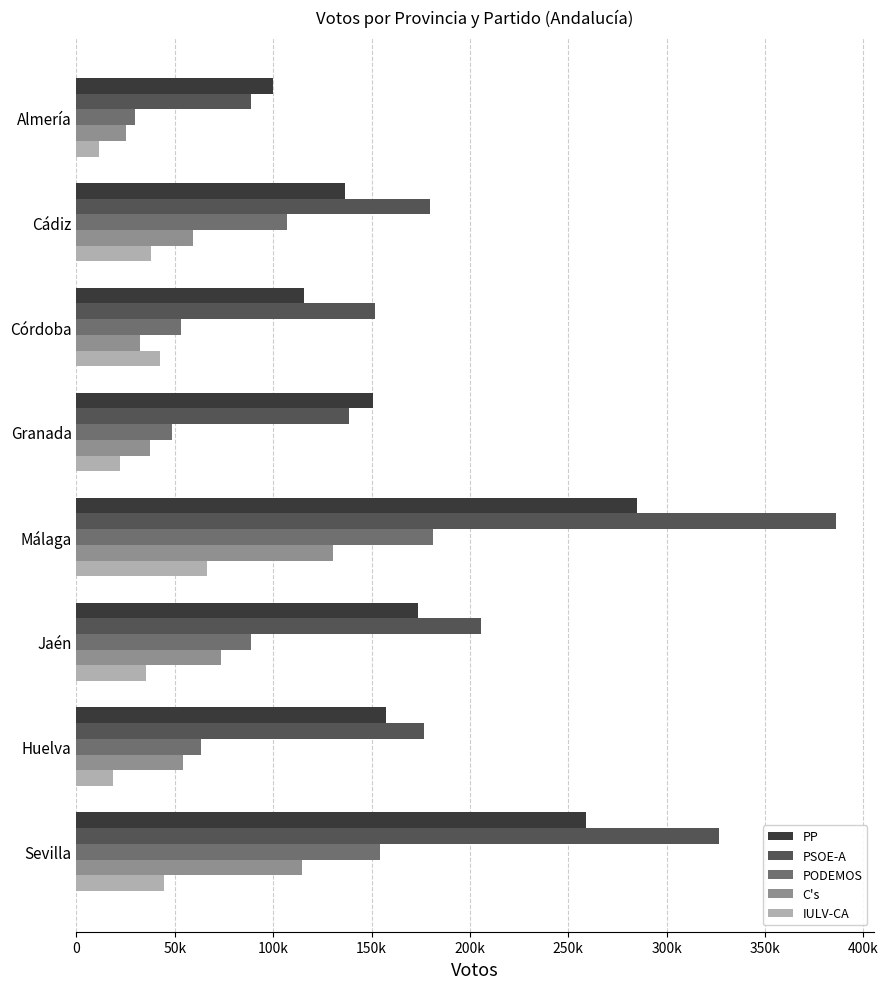

What position from the left is Cádiz?

2